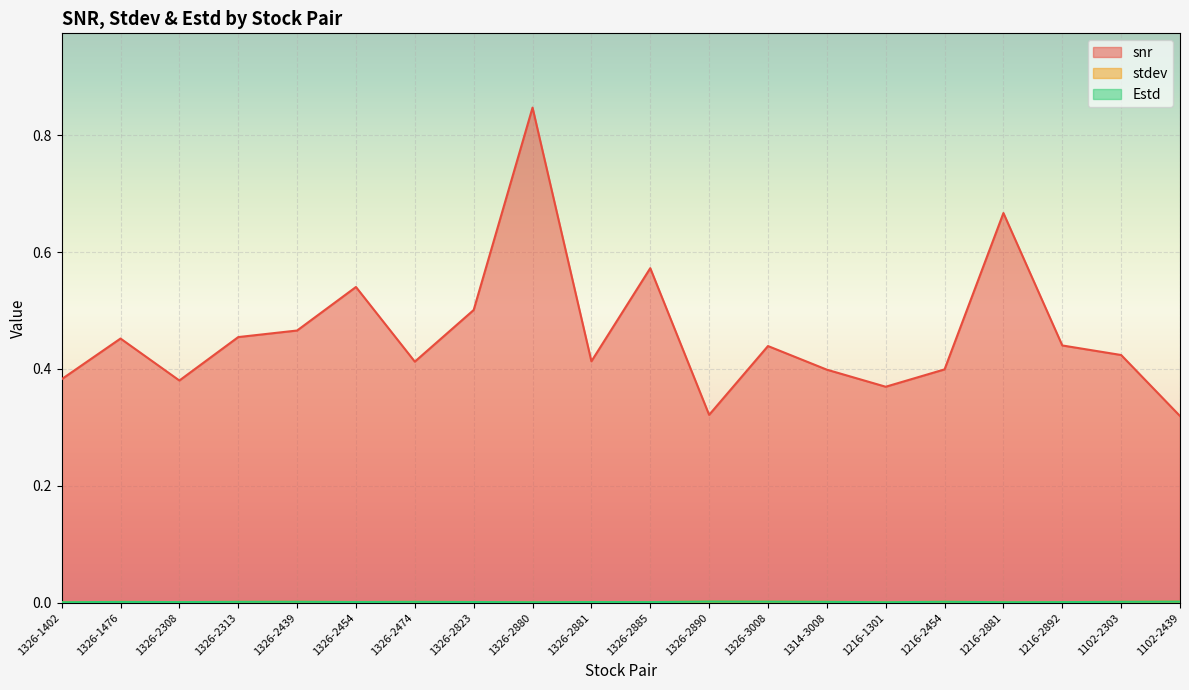

What is the label of the 9th point from the left?

1326-2880